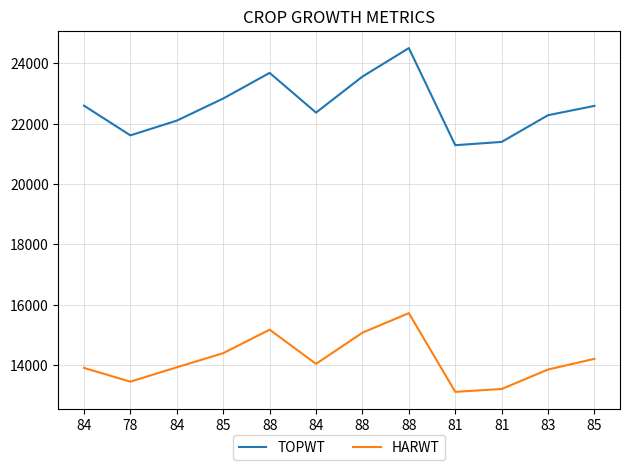

The HARWT series shows 6285 at 81. True or false?

False